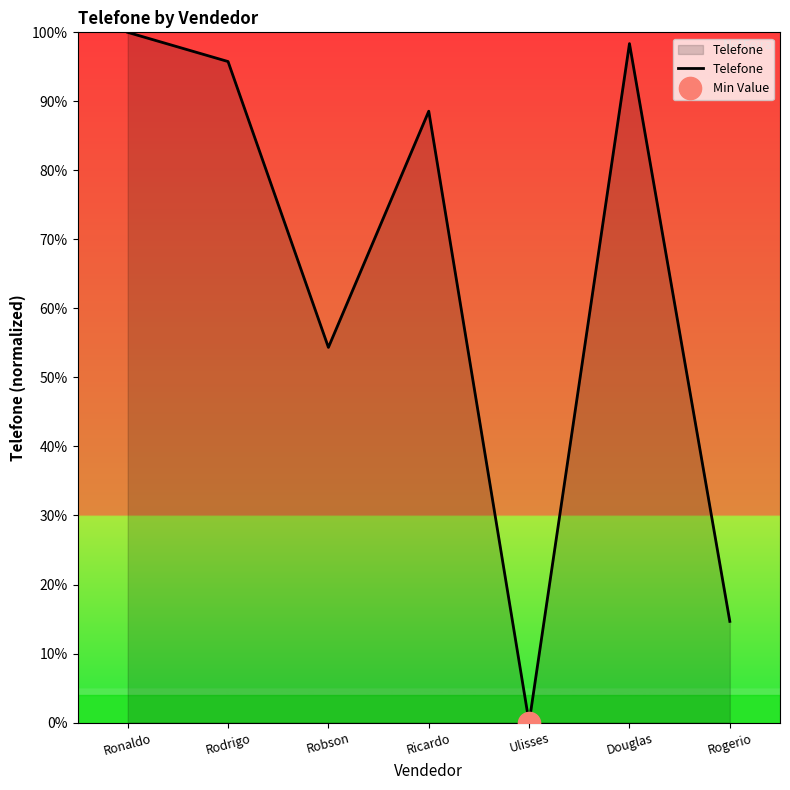

Rank the categories by value from lowest to highest.

Ulisses, Rogerio, Robson, Ricardo, Rodrigo, Douglas, Ronaldo